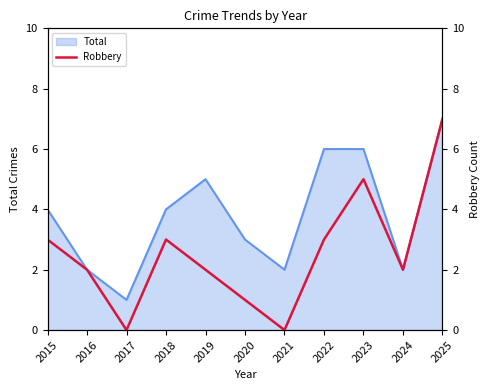

How many values exceed 2?

5